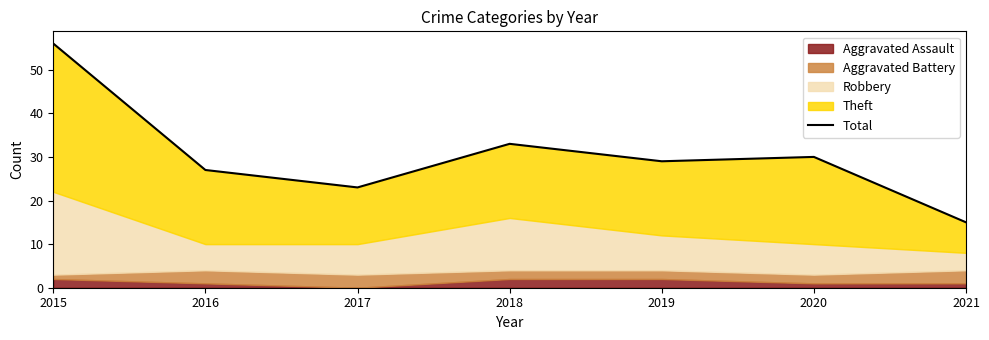

What is the value of the 5th point from the left?

29